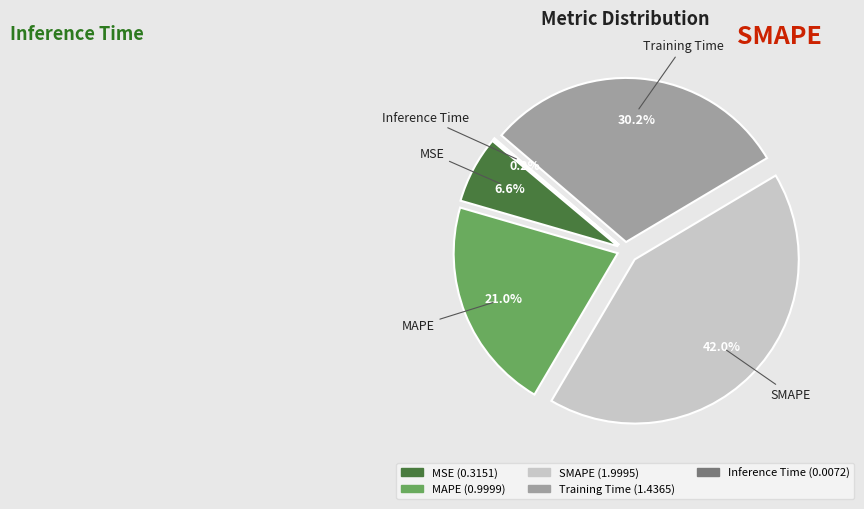

Is it true that Training Time is 20% of the pie?

False